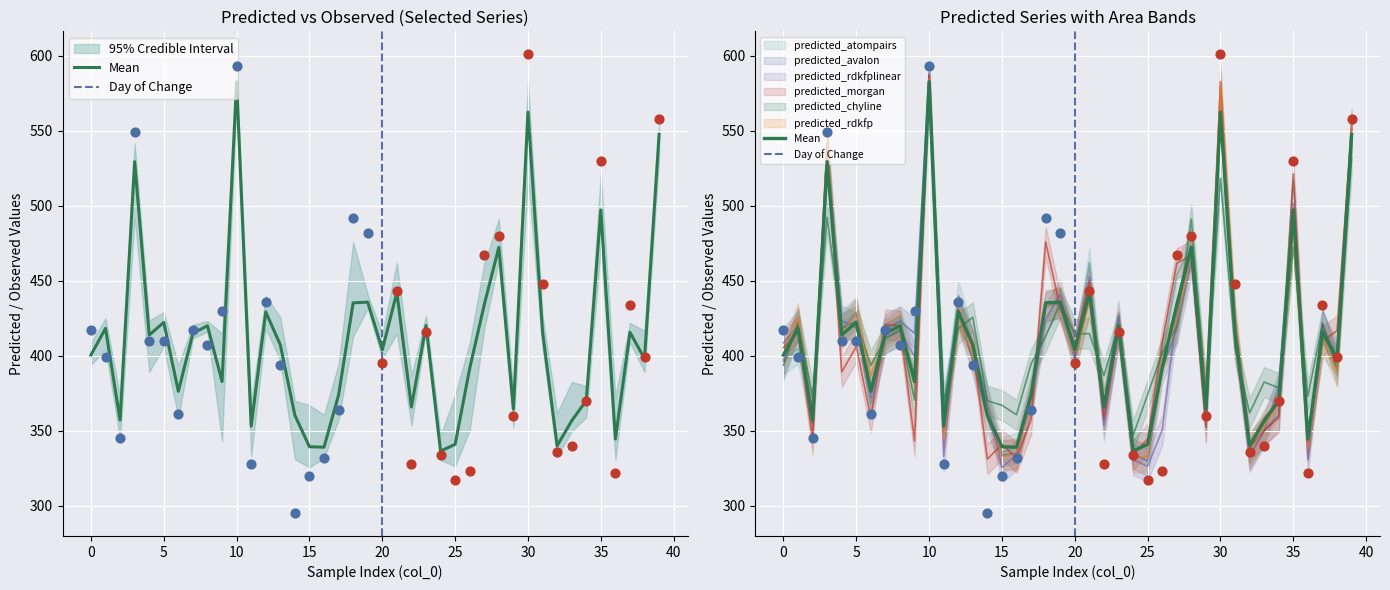

Which series has the largest Y range (max minus min)?

predicted_avalon